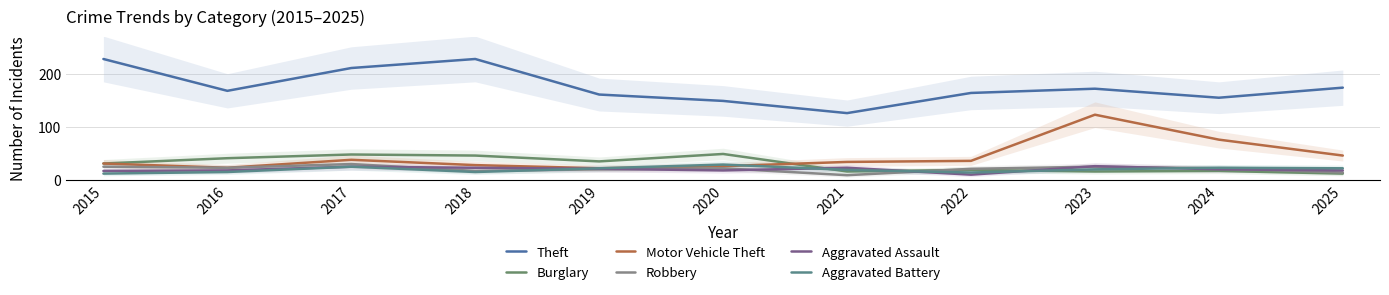

How many times do Burglary and Motor Vehicle Theft cross each other?

1